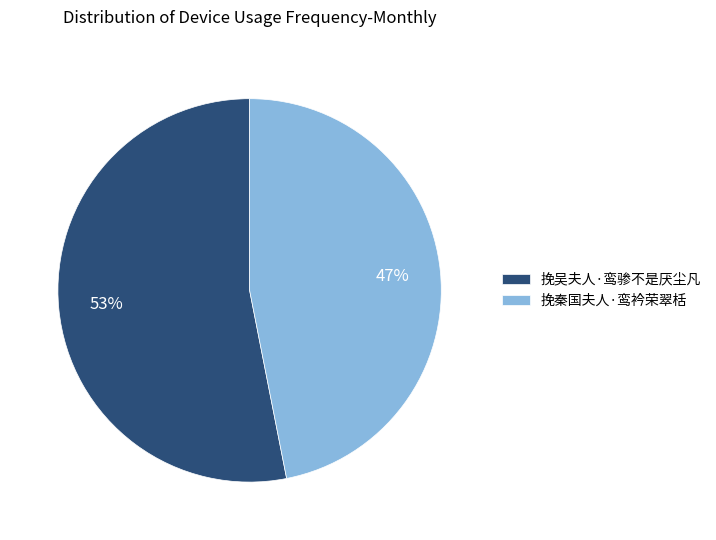

How many slices are in this pie chart?

2